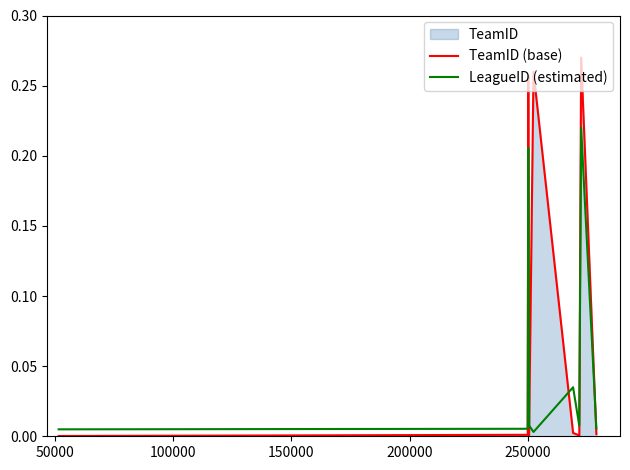

Which series has the largest range (max minus min)?

TeamID (base)